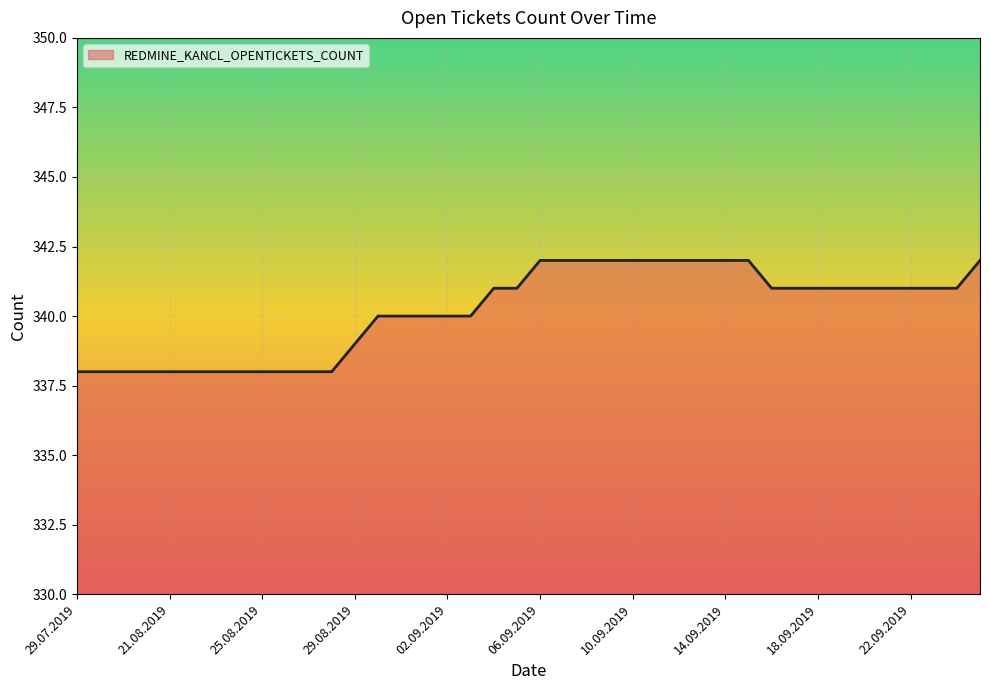

What is the smallest value displayed?

338